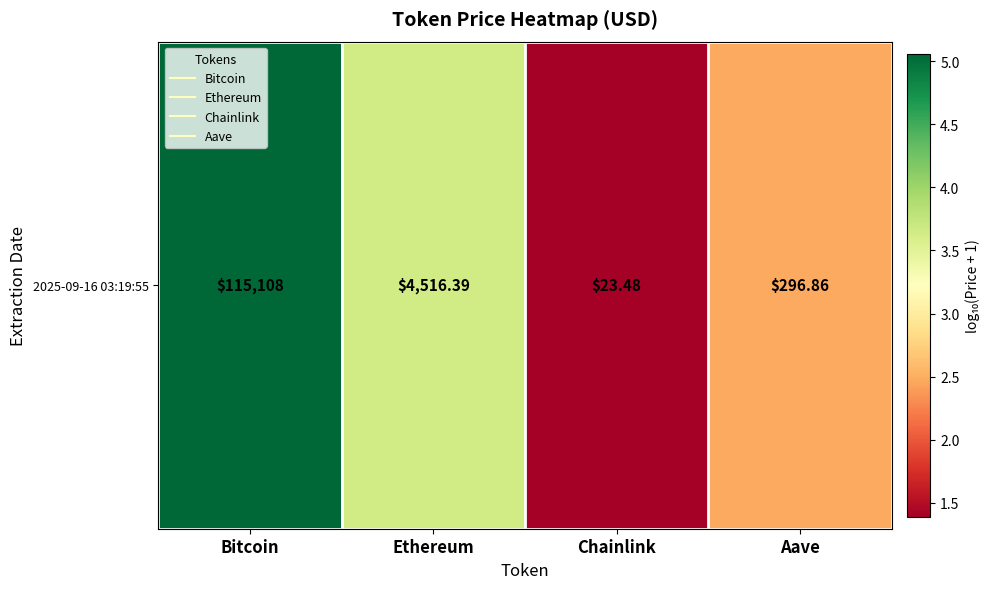

List the labels in order of value, smallest first.

Chainlink, Aave, Ethereum, Bitcoin